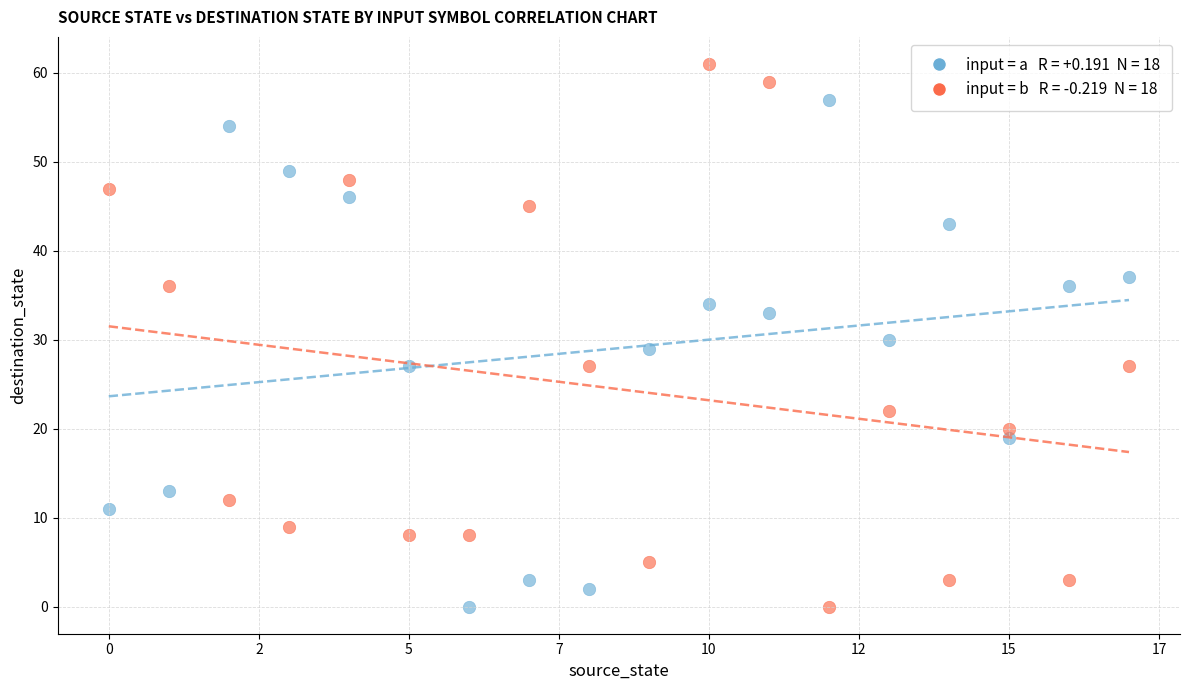

Across all data points, what is the range of Y values (max minus min)?

61